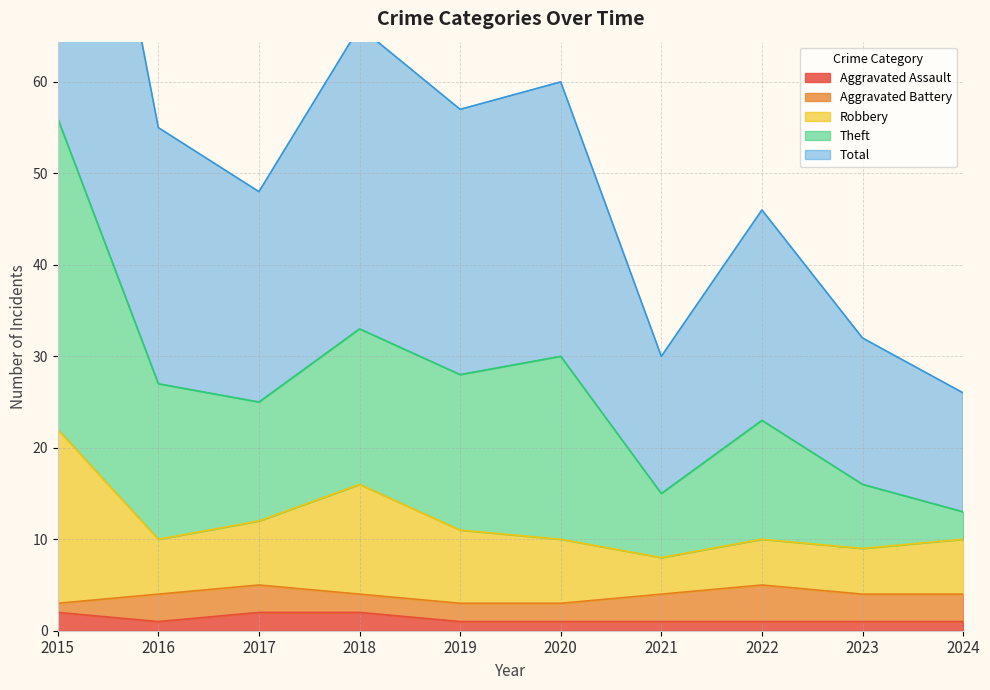

True or false: Aggravated Assault has a value of 1 at 2021.

True